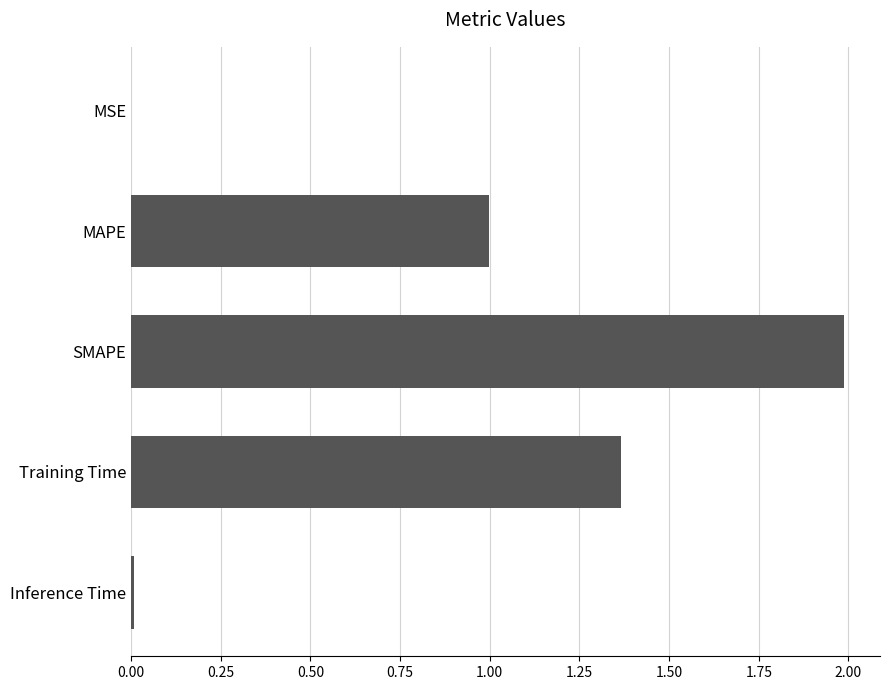

What is the sum of all values?

4.4